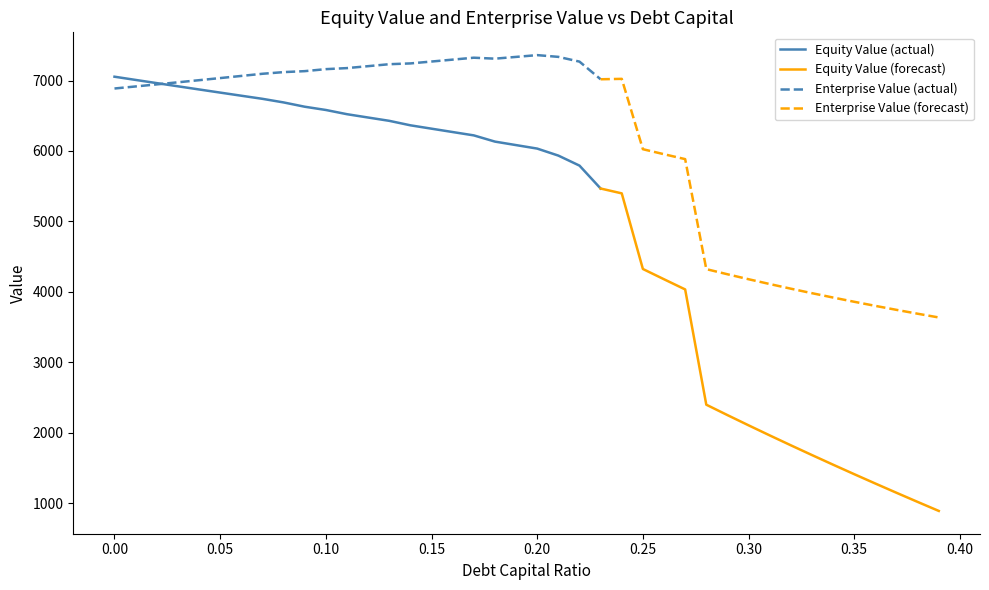

Is it true that debt_capital equals 0.1 at 0.2?

False